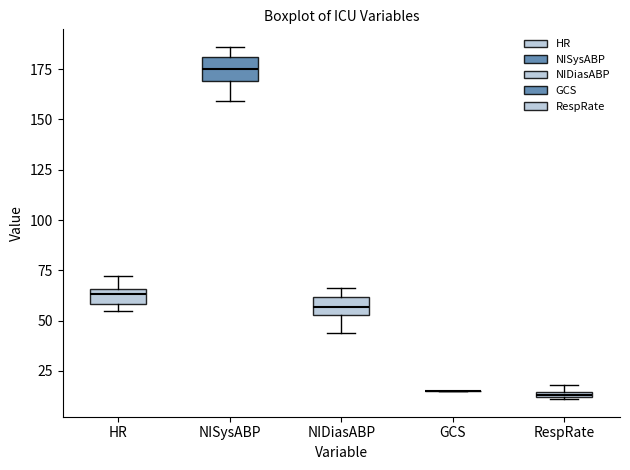

Where does the upper whisker of the box for HR end on the y-axis? The values are not printed on the chart, so give them approximately, as read against the axis.

70